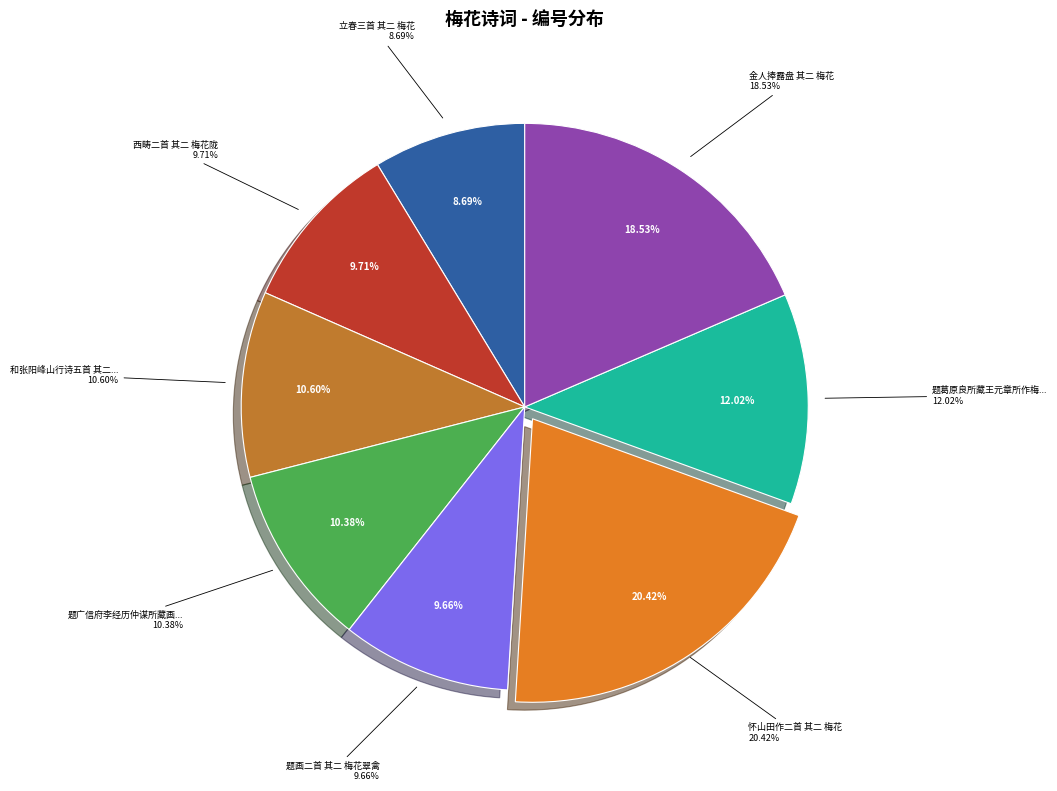

What portion of the pie excludes 题画二首 其二 梅花翠禽?

90.3%